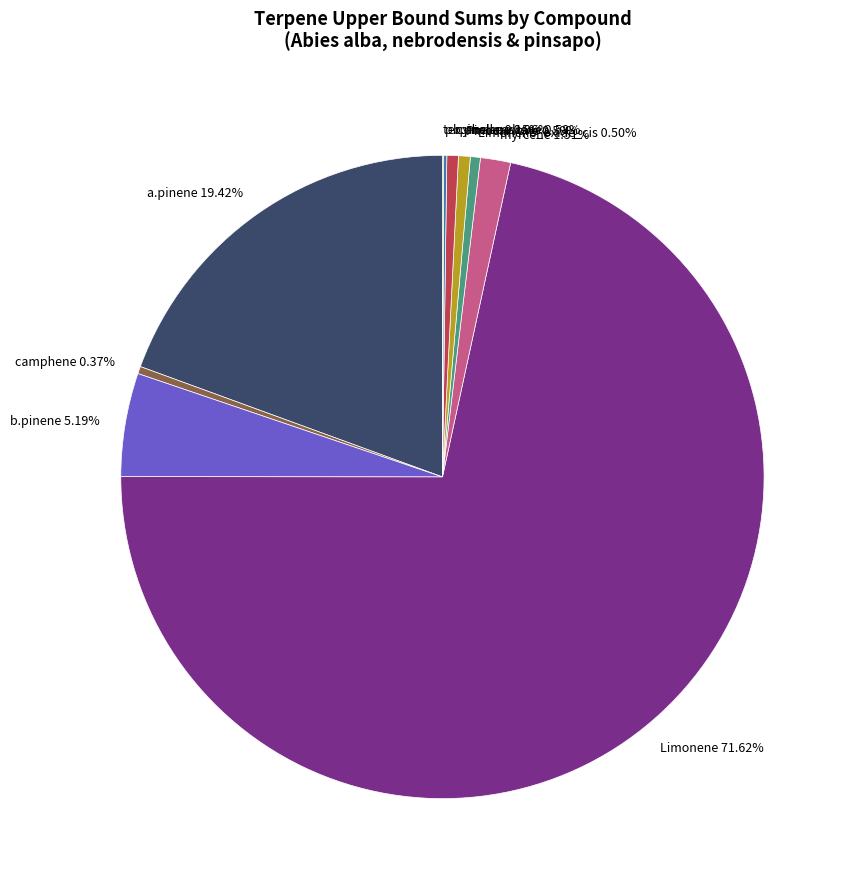

Which category has the biggest portion of the pie?

Limonene 71.62%